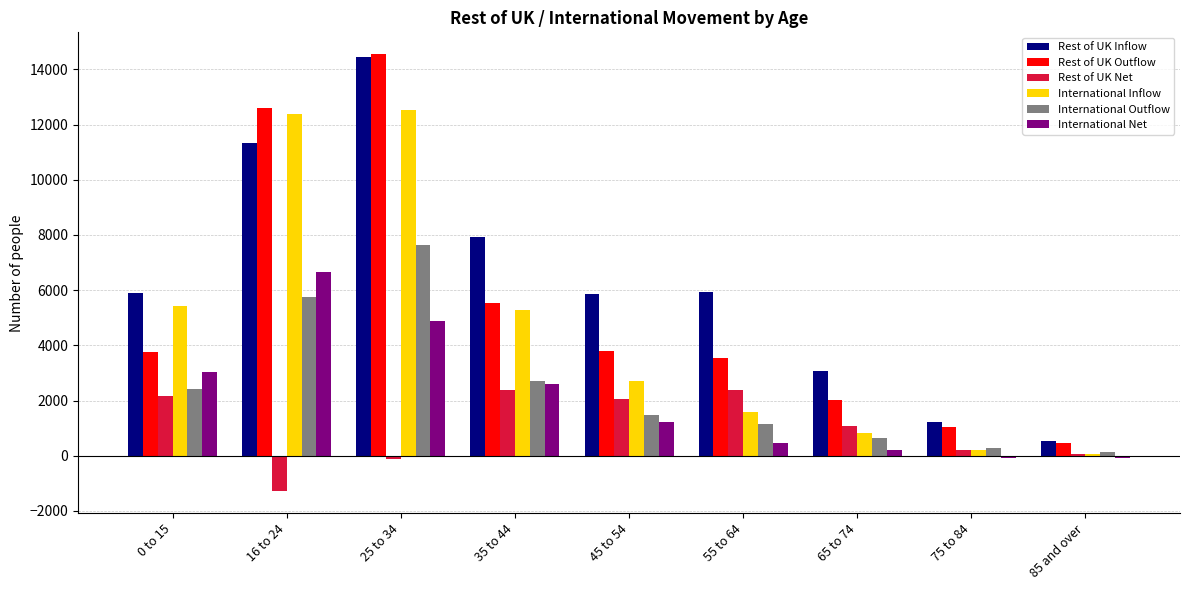

At which category is the sum across all series the highest?

25 to 34